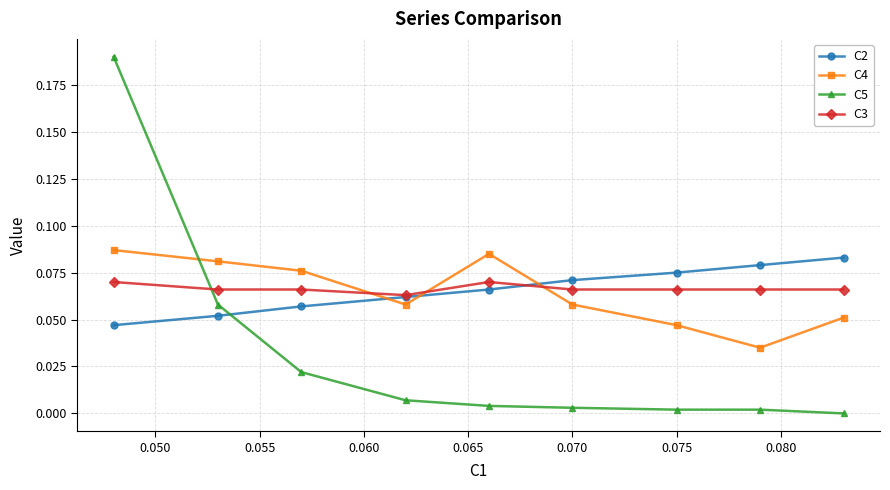

True or false: C5 has more than 2 points higher than both neighbors.

False